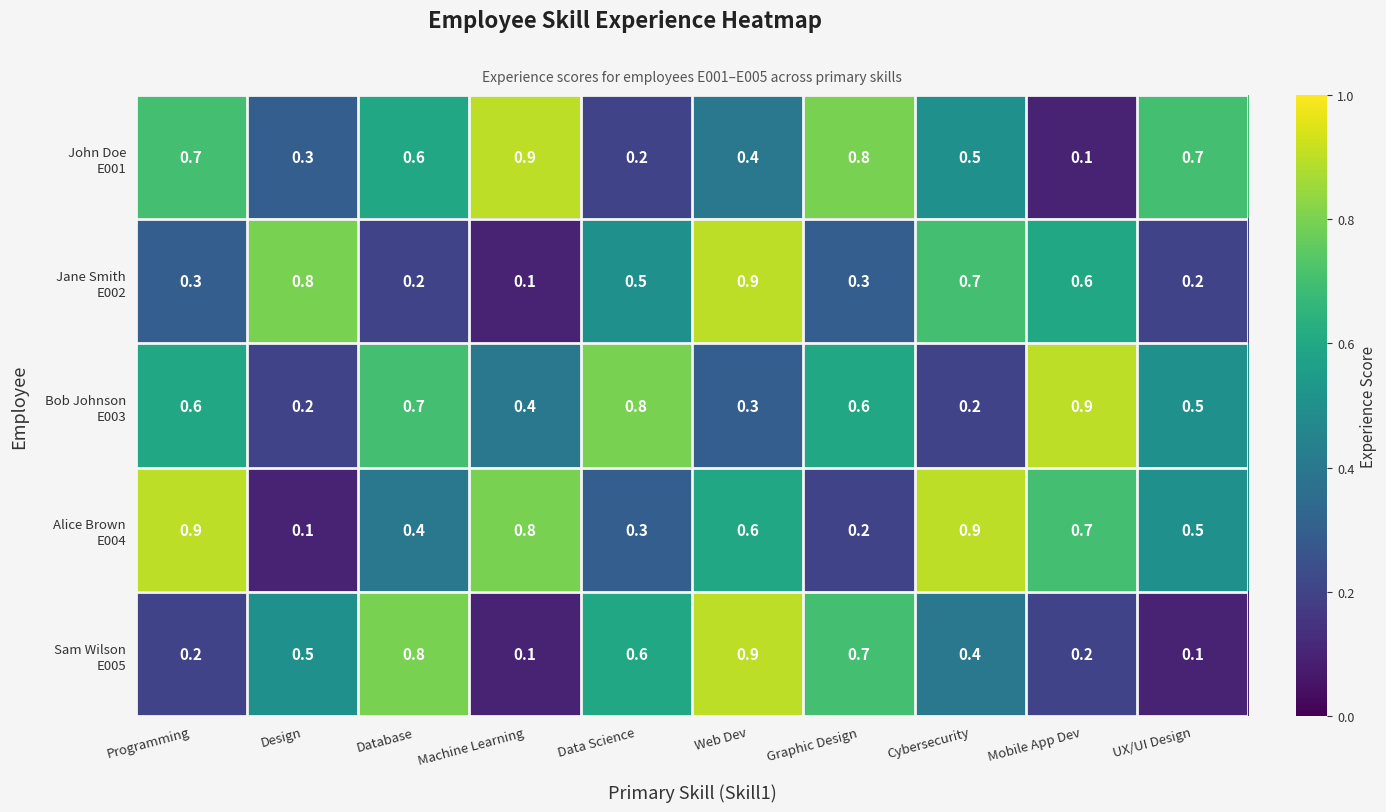

What is the spread (max minus min) of values at Mobile App Dev?

0.8